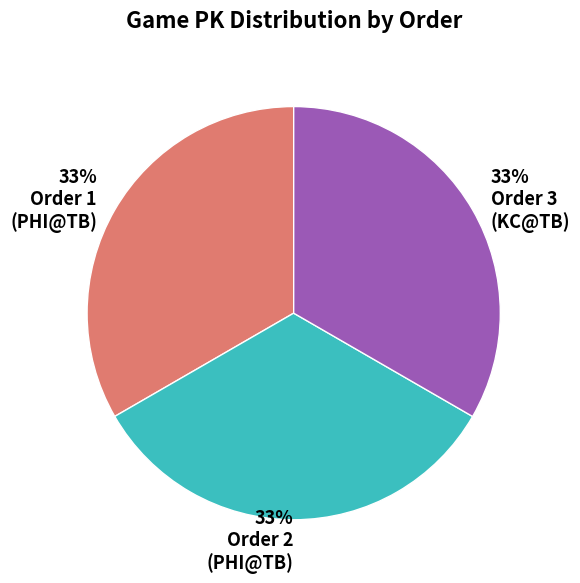

How many segments does this pie chart have?

3